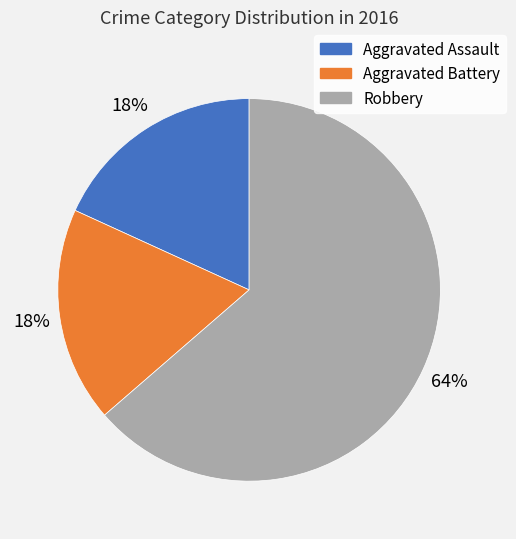

What is the ratio of the value at Aggravated Assault to the value at Aggravated Battery?

1.0